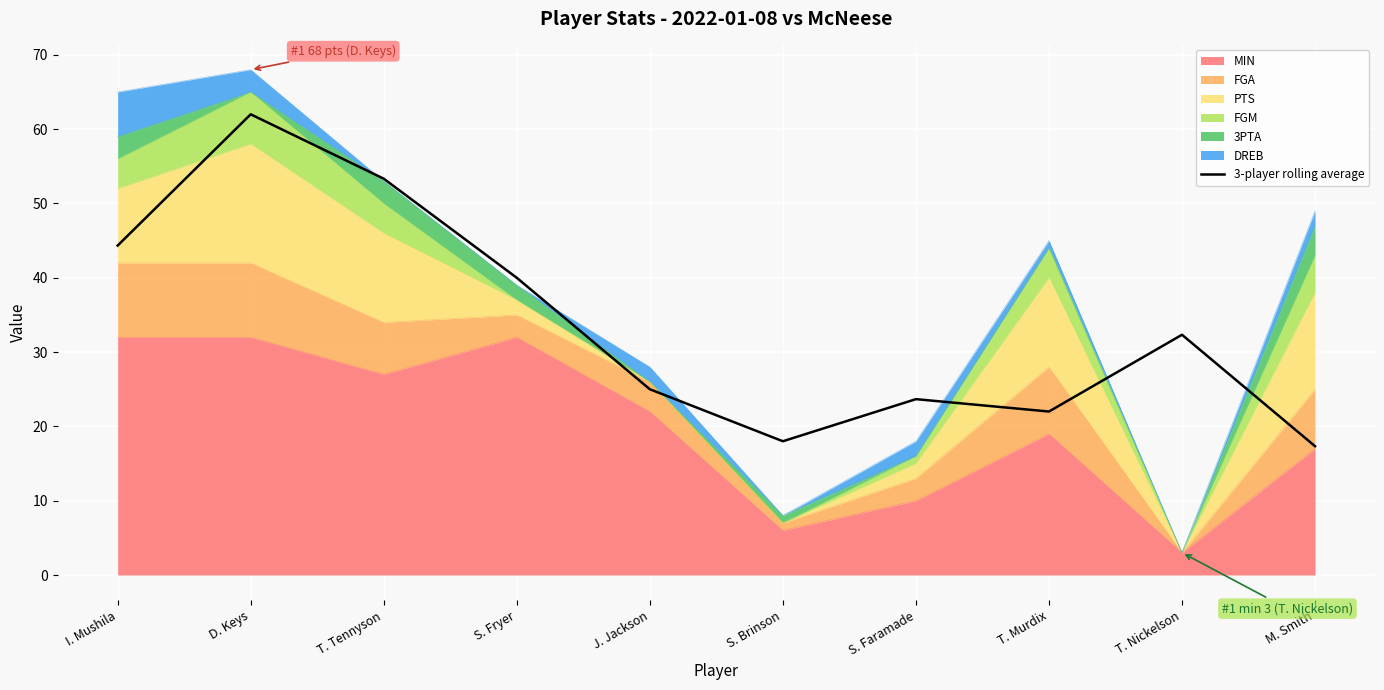

Where is the first local maximum?

D. Keys